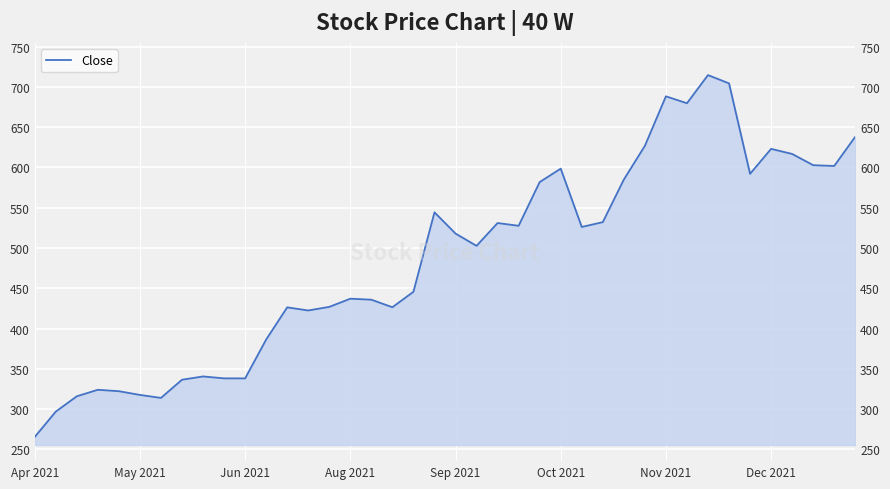

What position from the left is 19?

20